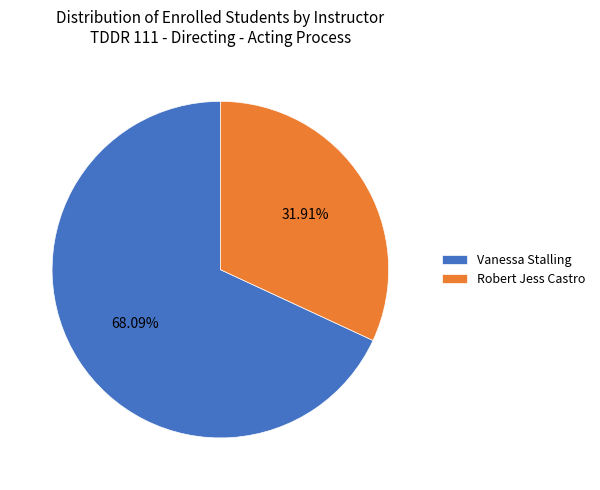

True or false: Robert Jess Castro accounts for 32% of the total.

True